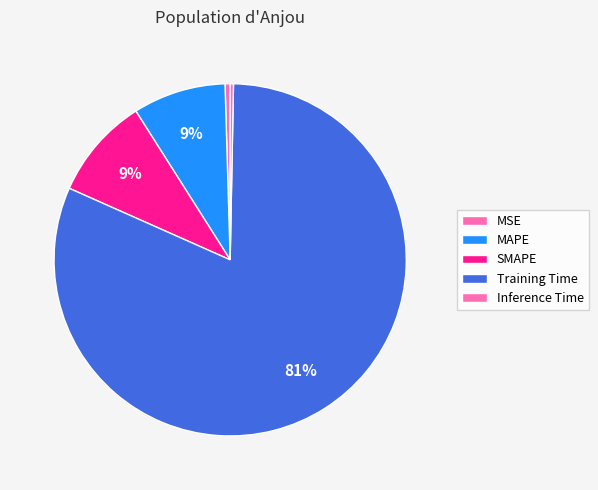

Count the number of slices in the pie.

5